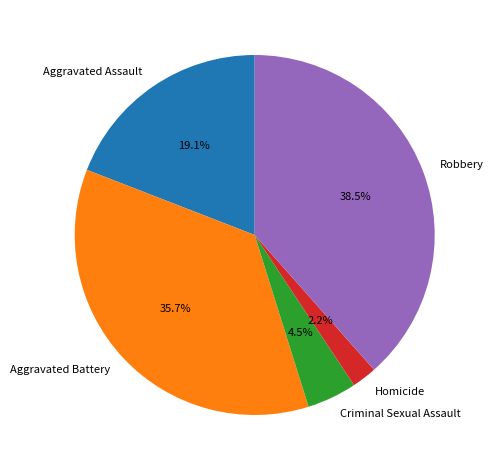

How many slices are in this pie chart?

5